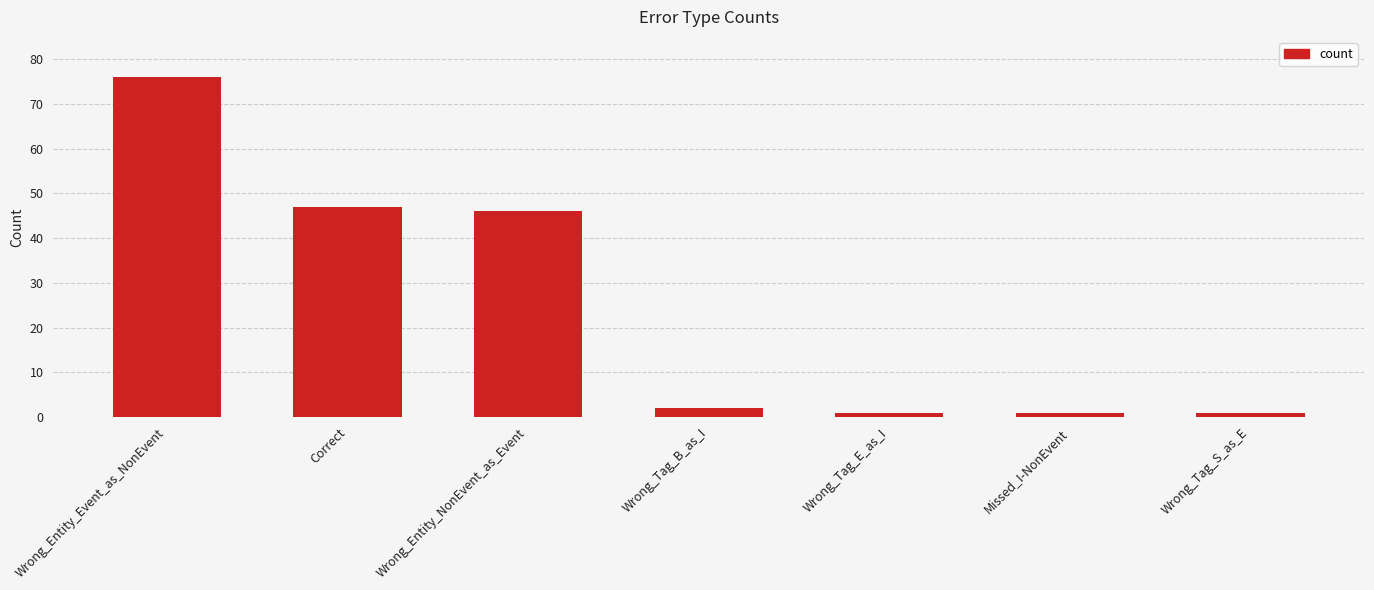

What is the sum of all values?

174